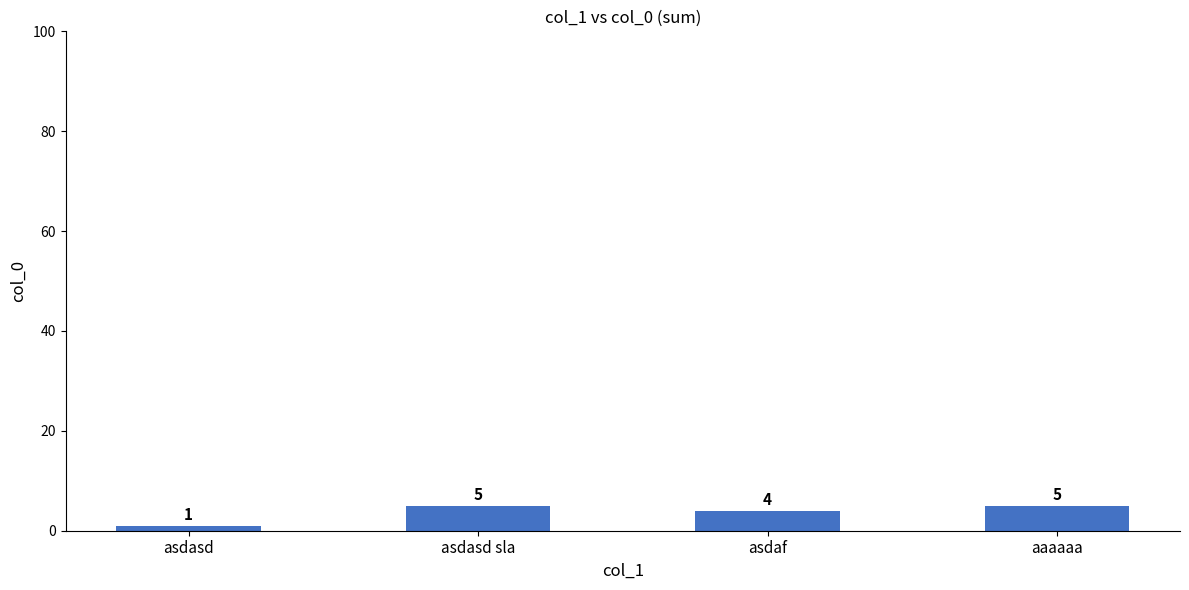

What is the greatest value displayed?

5